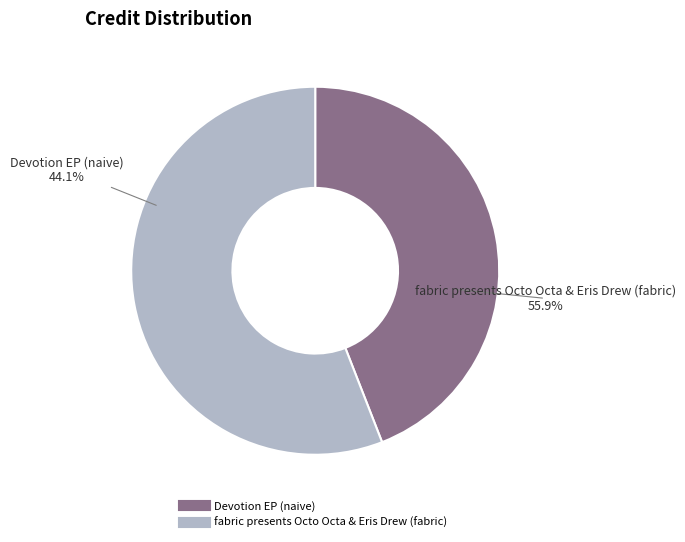

Rank the categories by value from lowest to highest.

Devotion EP (naive), fabric presents Octo Octa & Eris Drew (fabric)